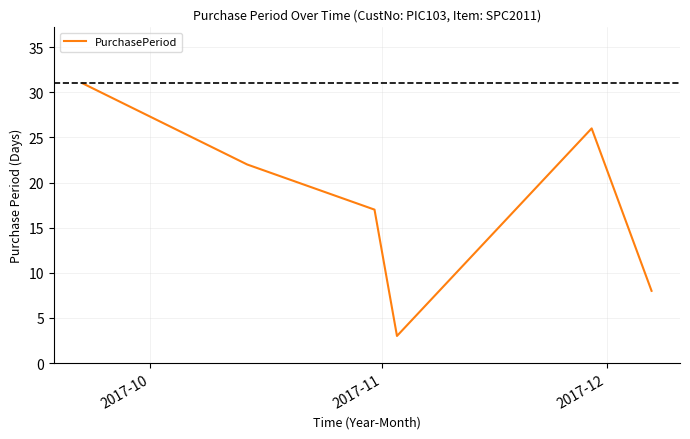

Count the values in the range 8 to 26.

4